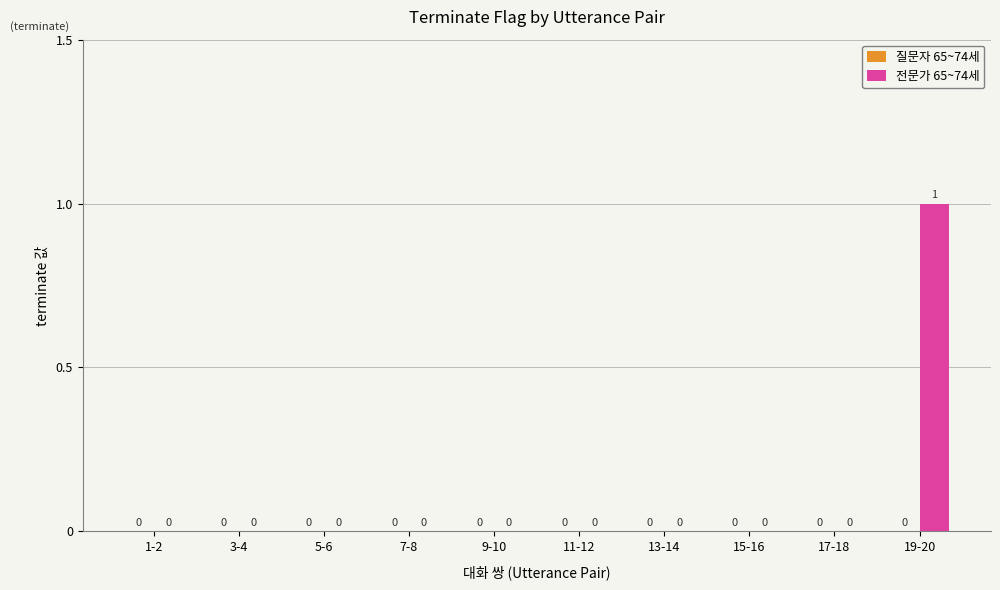

Is it true that the value at 1-2 is 1?

False